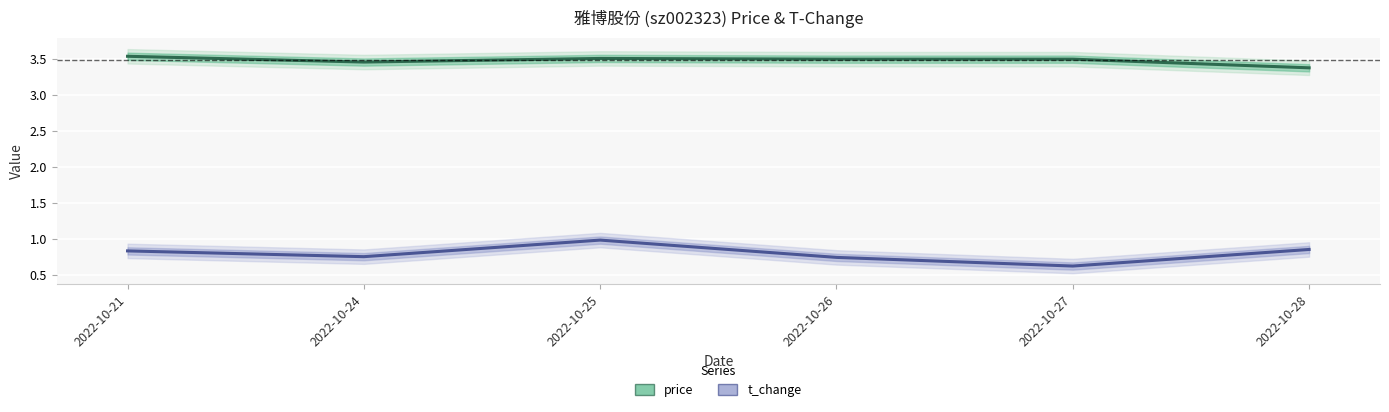

Where is the first local minimum for price?

2022-10-24